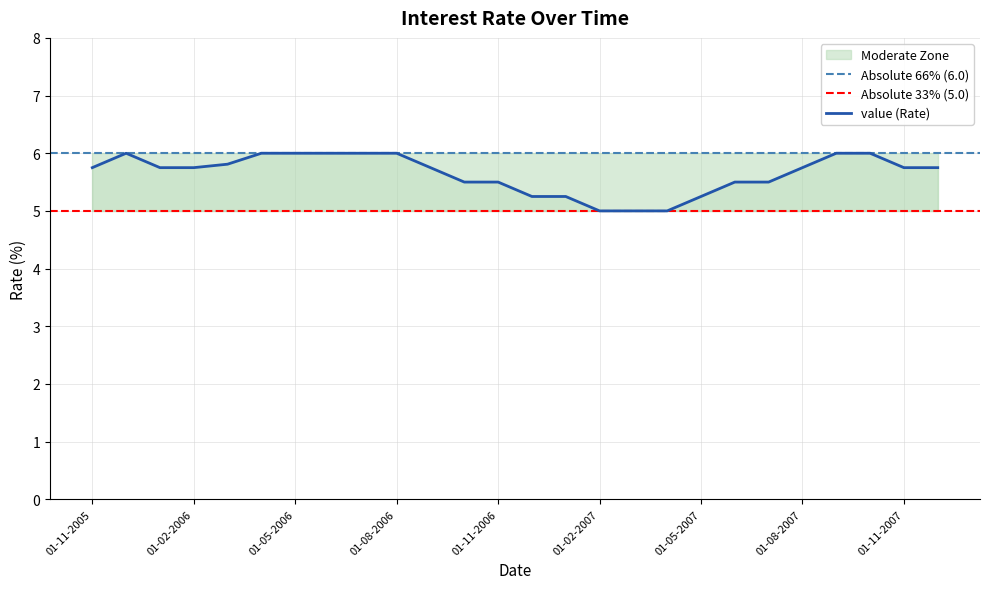

How many values are between 5 and 6?

26